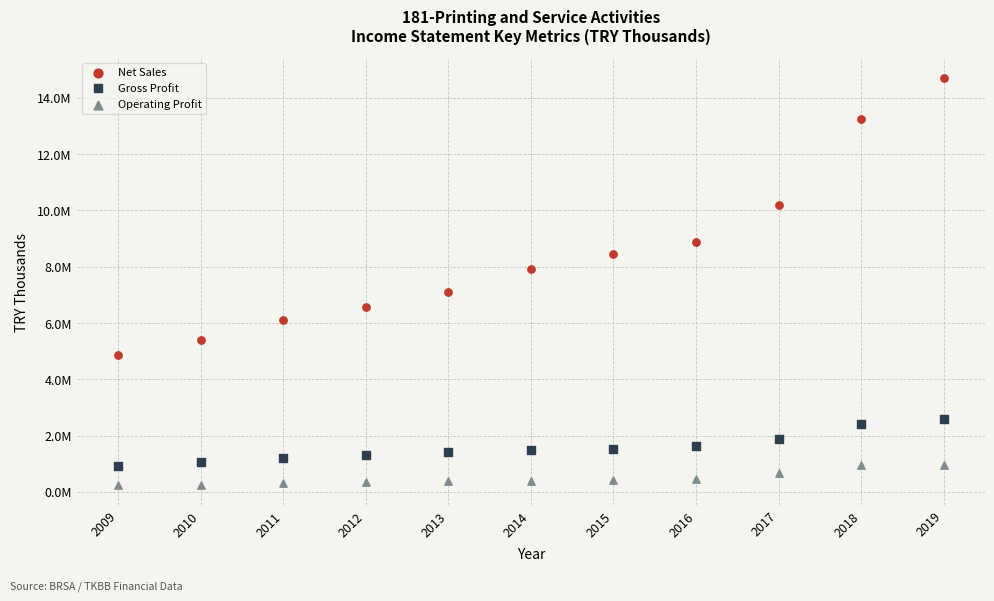

Which series contains the highest Y value?

Net Sales